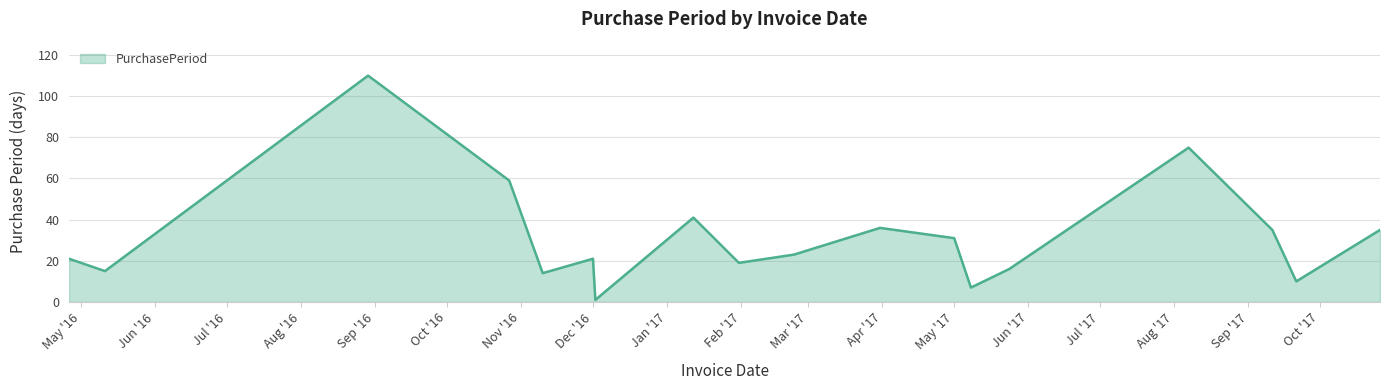

What is the difference between the maximum and minimum values?

109